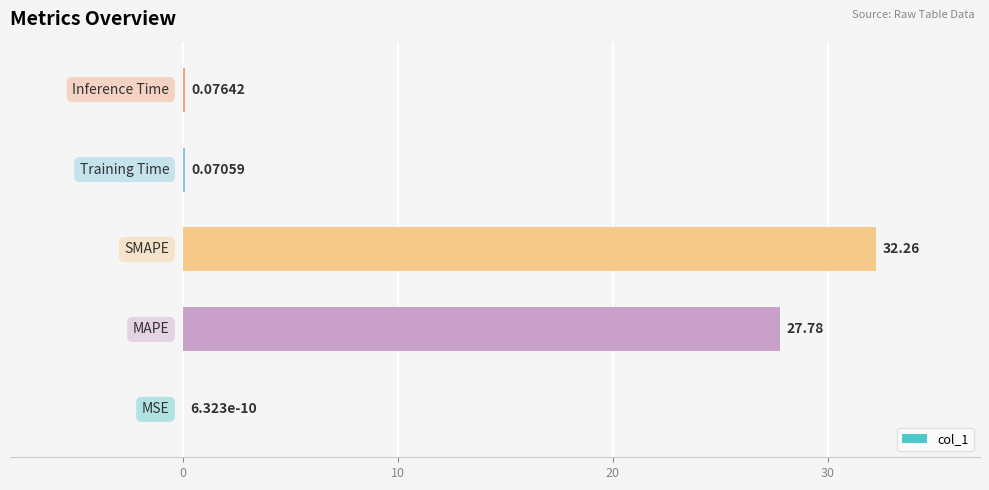

What is the sum of all values?

60.2